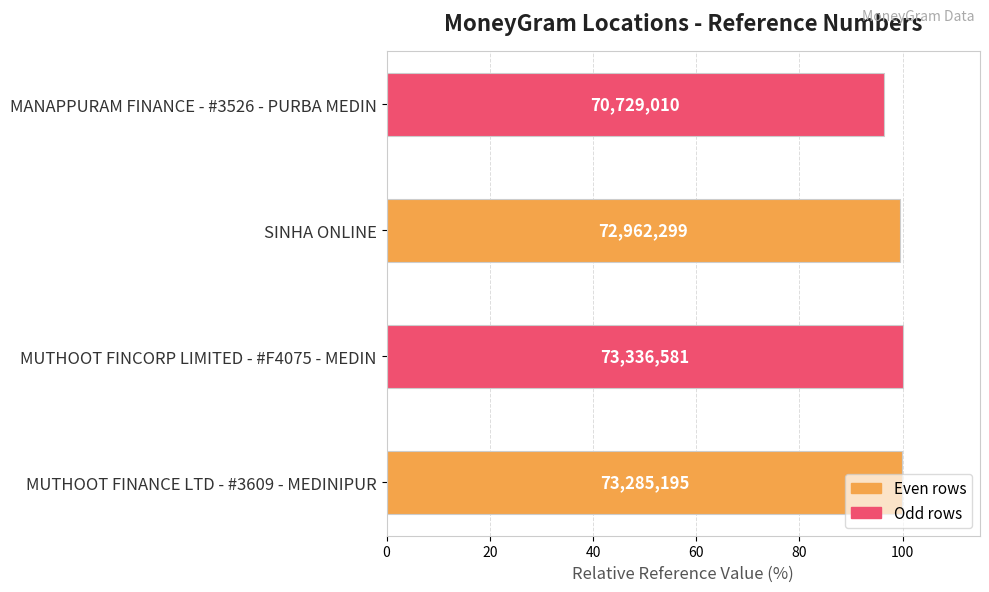

What is the greatest value displayed?

100.0